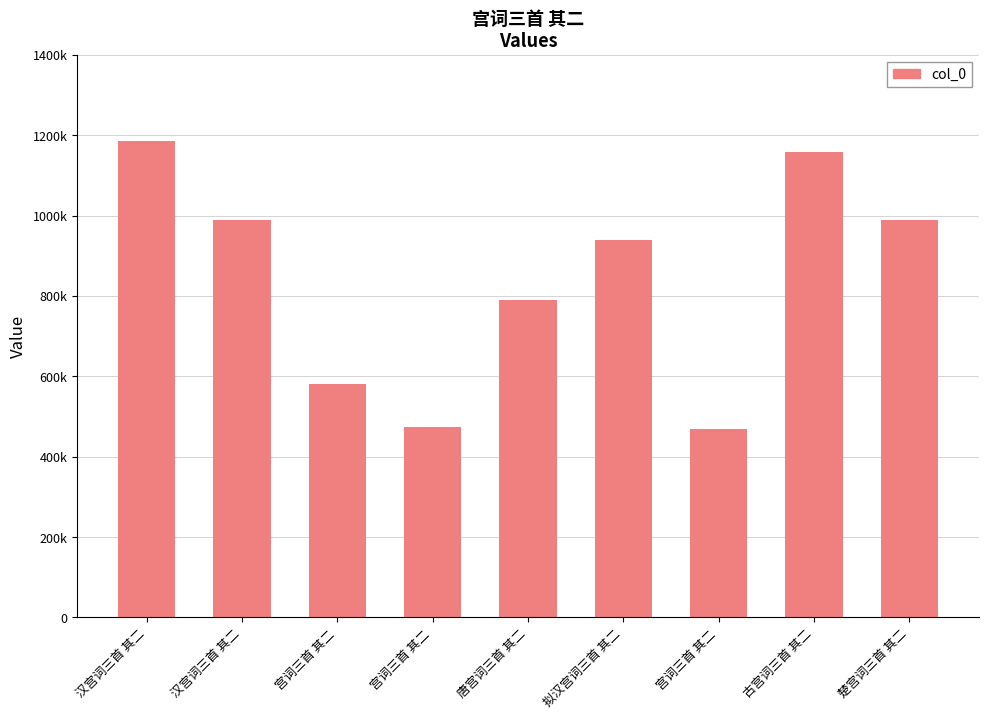

Are the bars horizontal?

No